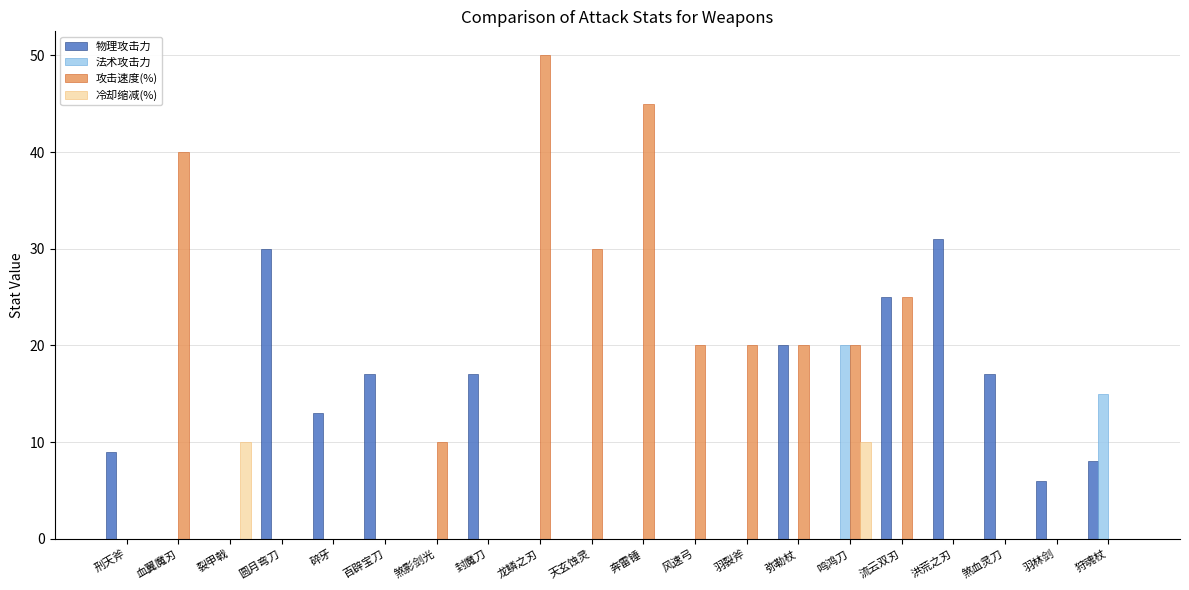

What is the sum of all 物理攻击力 values?

193